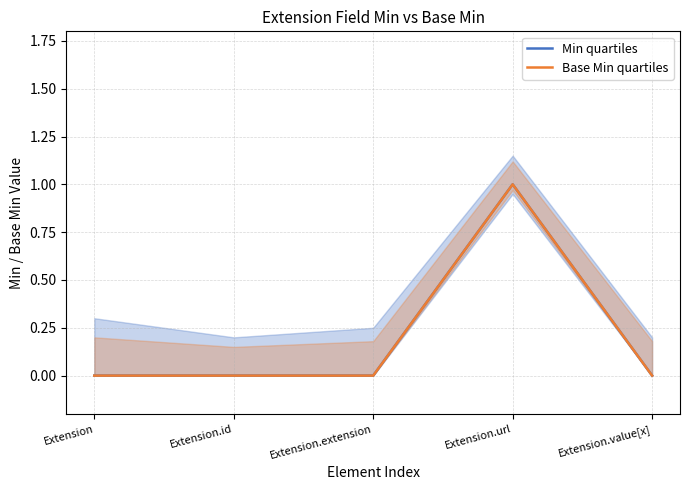

Reading left to right, transcribe all the data shown in this chart.

Min quartiles: 0	0	0	1	0
Base Min quartiles: 0	0	0	1	0